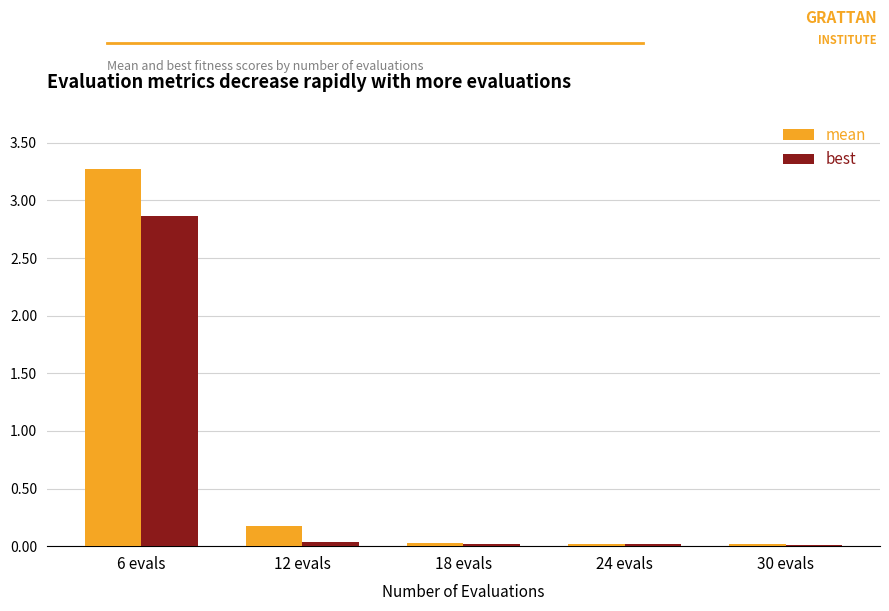

What are all the series names shown in the legend?

mean, best